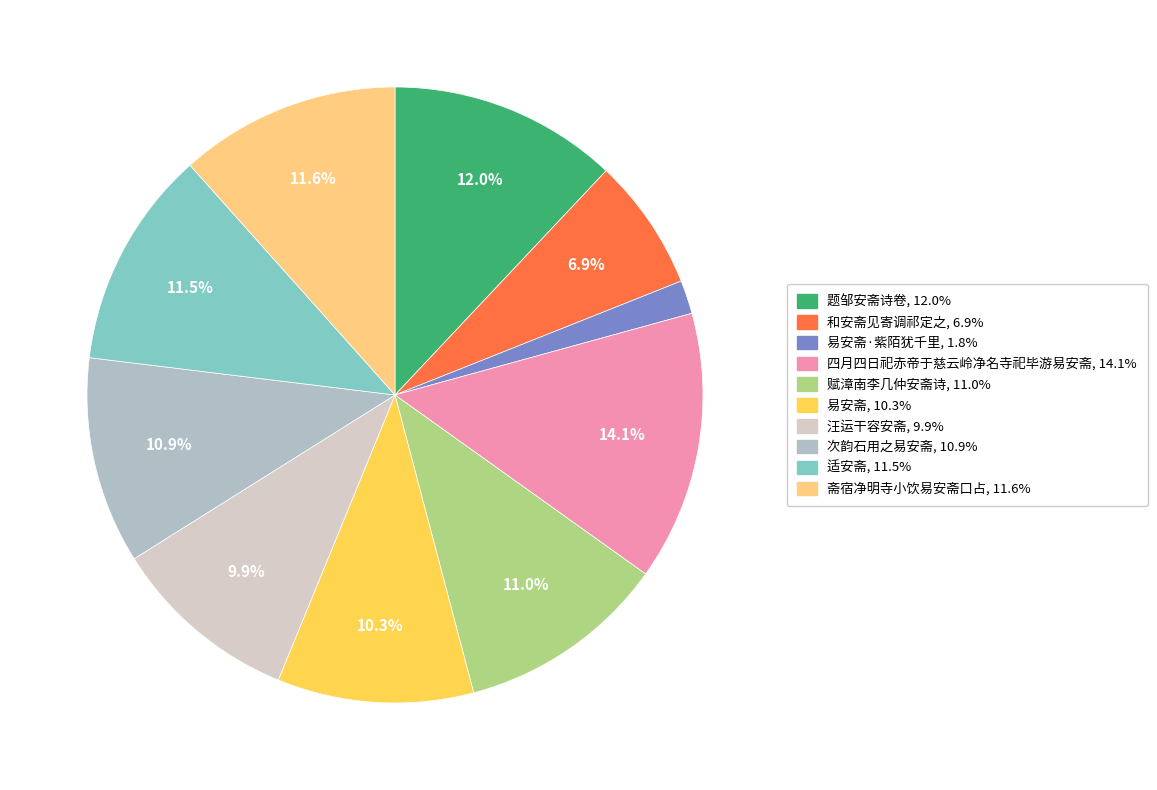

Does any single category account for the majority?

No